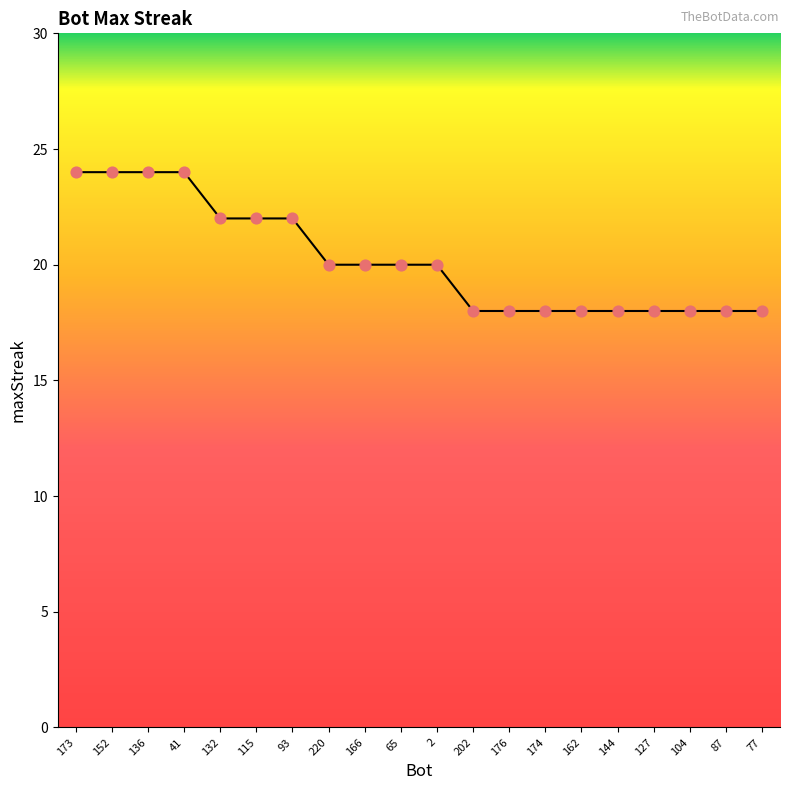

Approximately how many times larger is the value at 41 compared to 93?

1.1